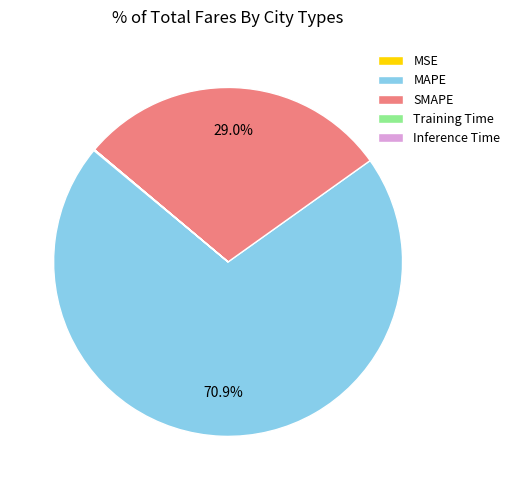

Which category accounts for the majority?

MAPE